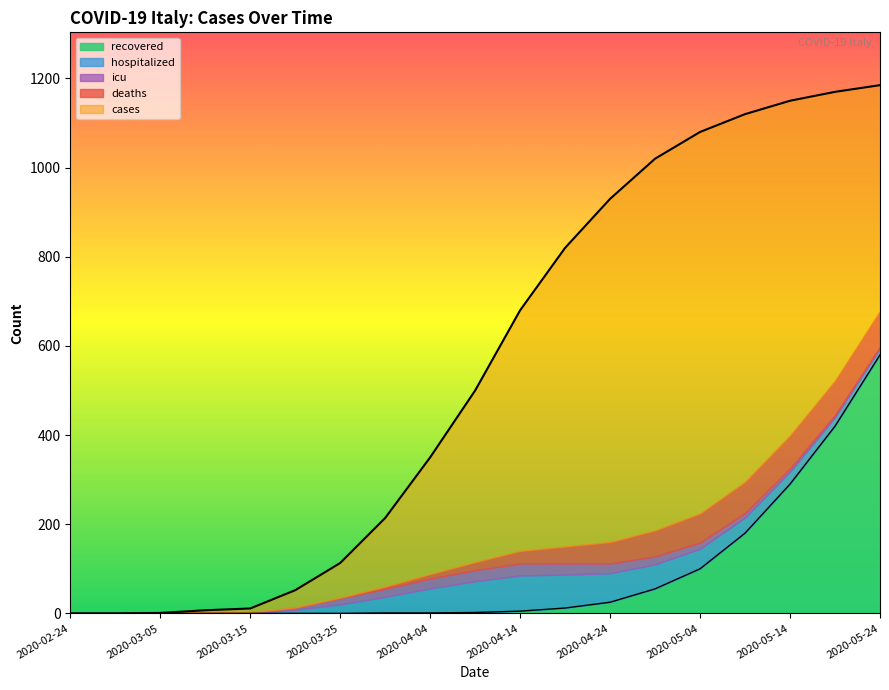

True or false: recovered and deaths cross at least once.

True